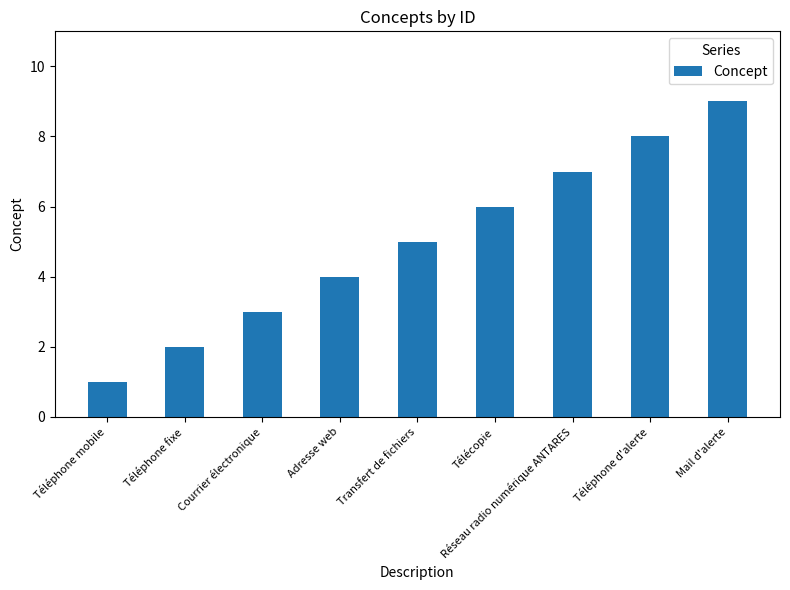

Reading left to right, list all the values displayed in this chart.

Téléphone mobile=1	Téléphone fixe=2	Courrier électronique=3	Adresse web=4	Transfert de fichiers=5	Télécopie=6	Réseau radio numérique ANTARES=7	Téléphone d'alerte=8	Mail d'alerte=9